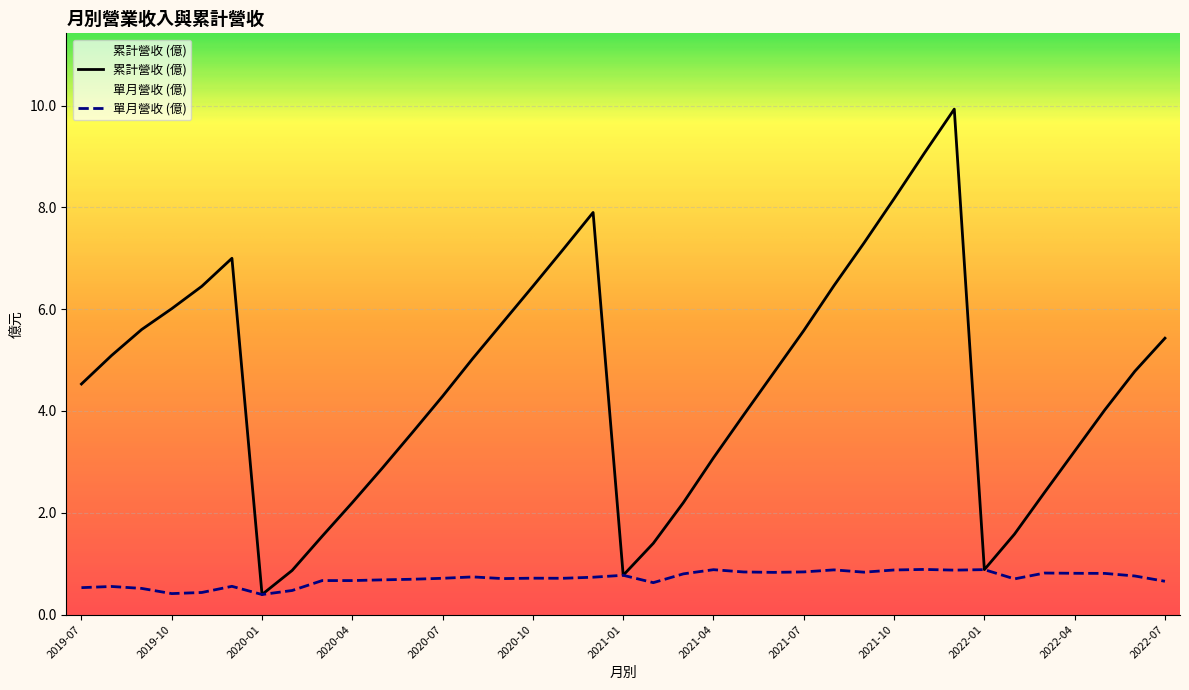

Reading left to right, extract all data points from this chart.

col_10: 2022-07=5.4	2022-06=4.8	2022-05=4.0	2022-04=3.2	2022-03=2.4	2022-02=1.6	2022-01=0.9	2021-12=9.9	2021-11=9.1	2021-10=8.2	2021-09=7.3	2021-08=6.5	2021-07=5.6	2021-06=4.8	2021-05=3.9	2021-04=3.1	2021-03=2.2	2021-02=1.4	2021-01=0.8	2020-12=7.9	2020-11=7.2	2020-10=6.5	2020-09=5.7	2020-08=5.0	2020-07=4.3	2020-06=3.6	2020-05=2.9	2020-04=2.2	2020-03=1.5	2020-02=0.9	2020-01=0.4	2019-12=7.0	2019-11=6.5	2019-10=6.0	2019-09=5.6	2019-08=5.1	2019-07=4.5
營業收入: 2022-07=0.7	2022-06=0.8	2022-05=0.8	2022-04=0.8	2022-03=0.8	2022-02=0.7	2022-01=0.9	2021-12=0.9	2021-11=0.9	2021-10=0.9	2021-09=0.8	2021-08=0.9	2021-07=0.8	2021-06=0.8	2021-05=0.8	2021-04=0.9	2021-03=0.8	2021-02=0.6	2021-01=0.8	2020-12=0.7	2020-11=0.7	2020-10=0.7	2020-09=0.7	2020-08=0.7	2020-07=0.7	2020-06=0.7	2020-05=0.7	2020-04=0.7	2020-03=0.7	2020-02=0.5	2020-01=0.4	2019-12=0.6	2019-11=0.4	2019-10=0.4	2019-09=0.5	2019-08=0.6	2019-07=0.5